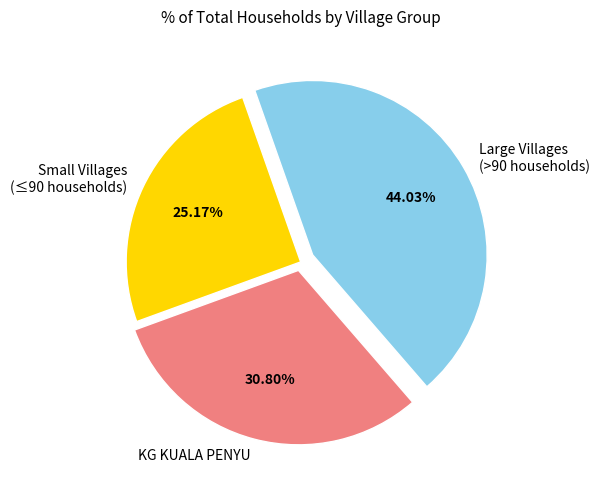

Which has a higher value, KG KUALA PENYU or Large Villages (>90 households)?

Large Villages (>90 households)